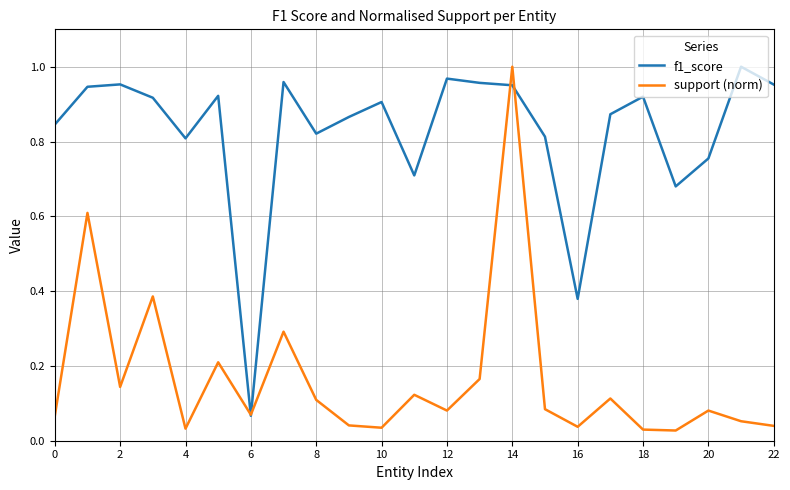

True or false: support (norm) has more than 0 points higher than both neighbors.

True